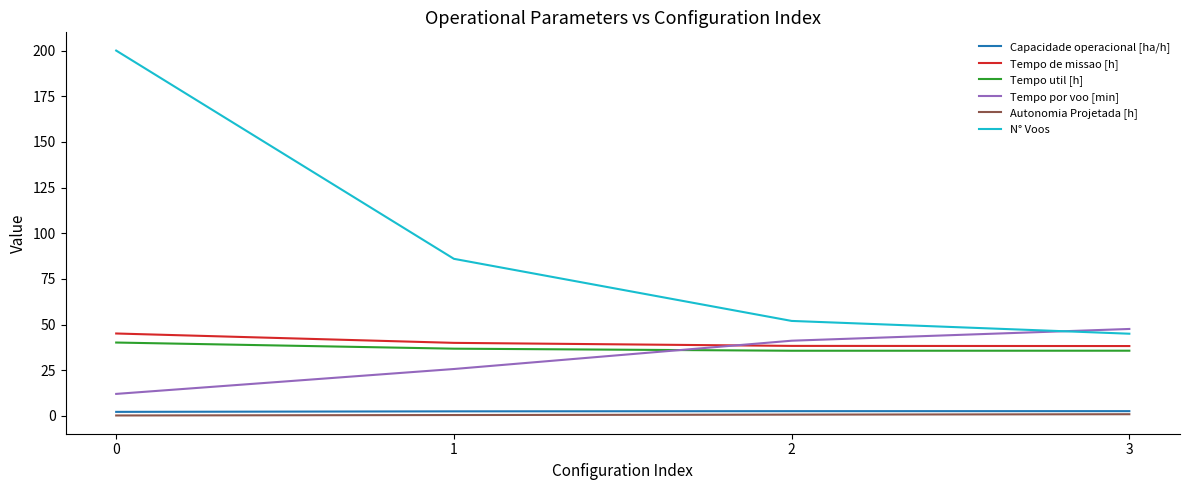

What is the sum of the N° Voos values at 1 and 0?

286.0